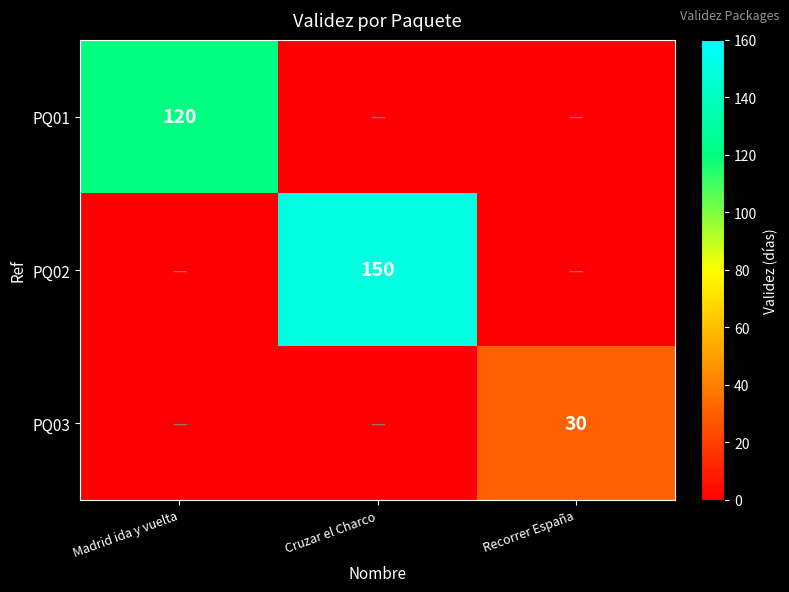

Is it true that PQ02 equals 240 at Cruzar el Charco?

False